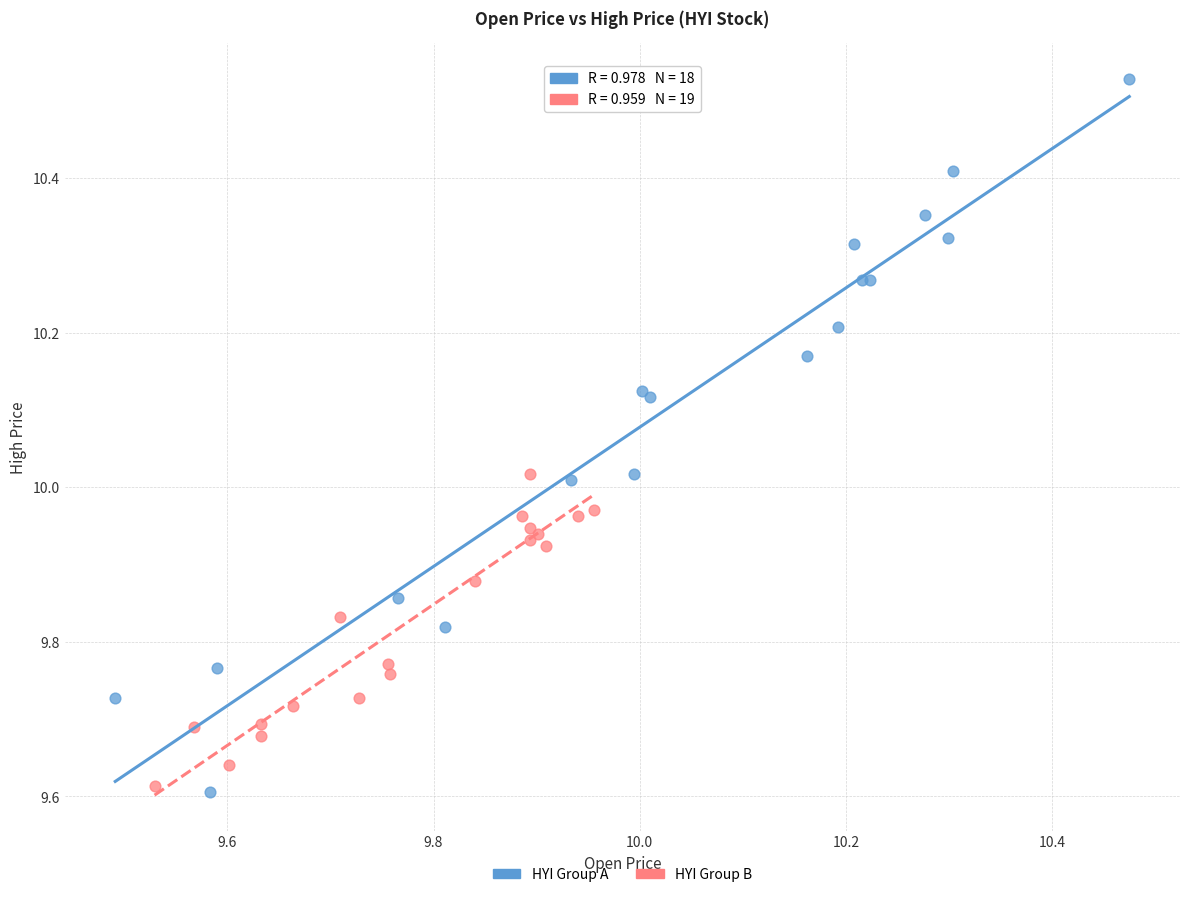

Which series has the largest Y range (max minus min)?

HYI Group A